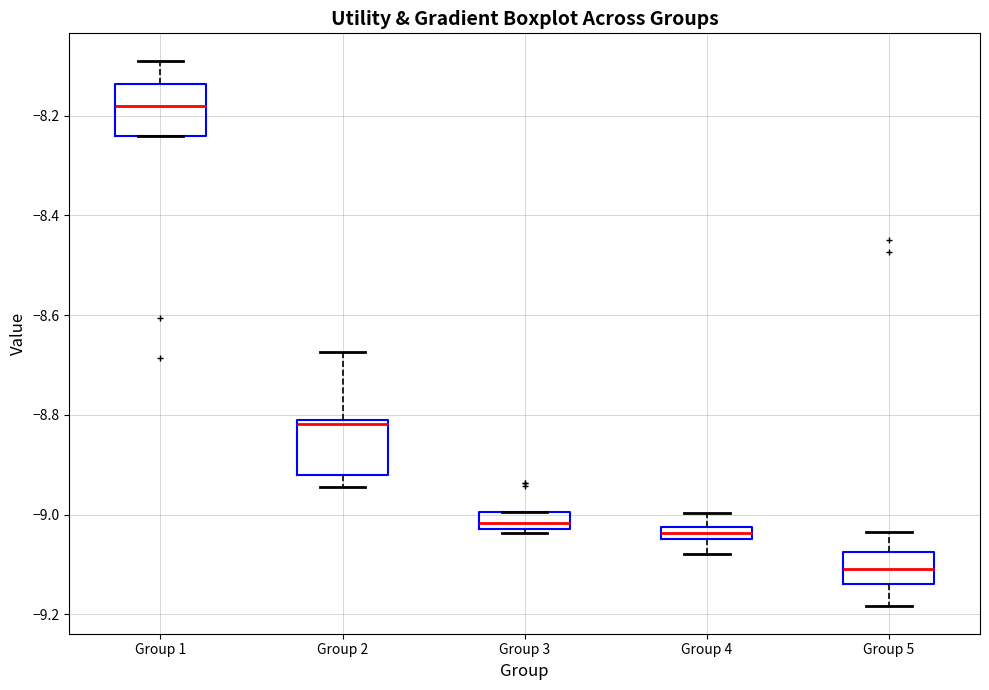

Where does the lower whisker of the box for Group 4 end on the y-axis? The values are not printed on the chart, so give them approximately, as read against the axis.

-9.08